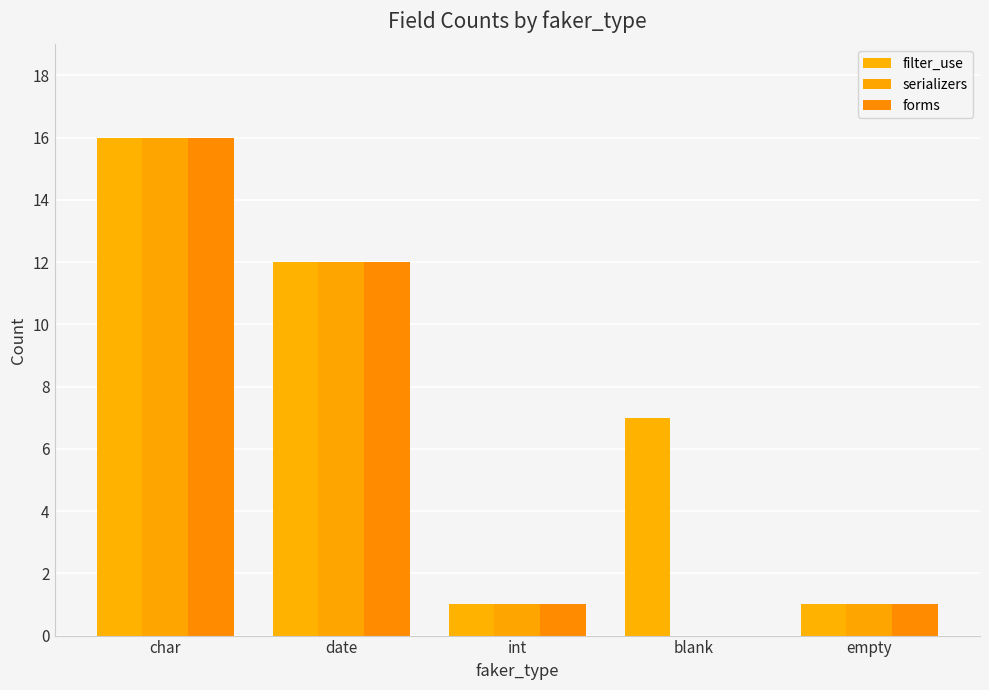

At which label does filter_use first exceed 7?

char